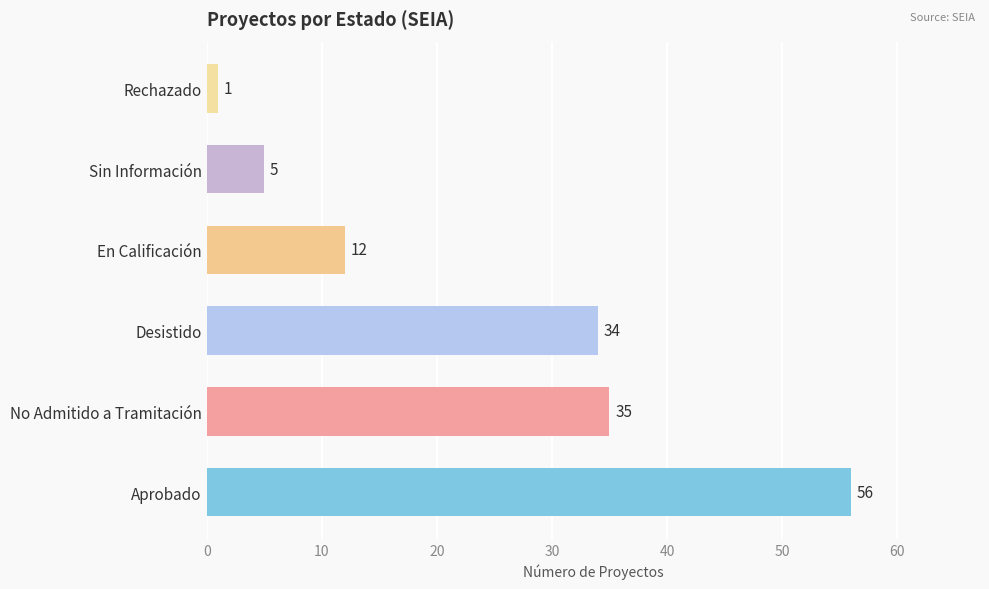

Reading bottom to top, extract all data points from this chart.

Aprobado=56	No Admitido a Tramitación=35	Desistido=34	En Calificación=12	Sin Información=5	Rechazado=1